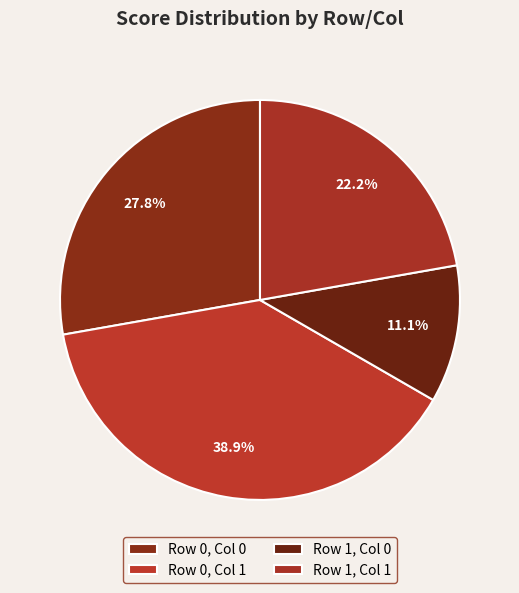

Count the number of slices in the pie.

4